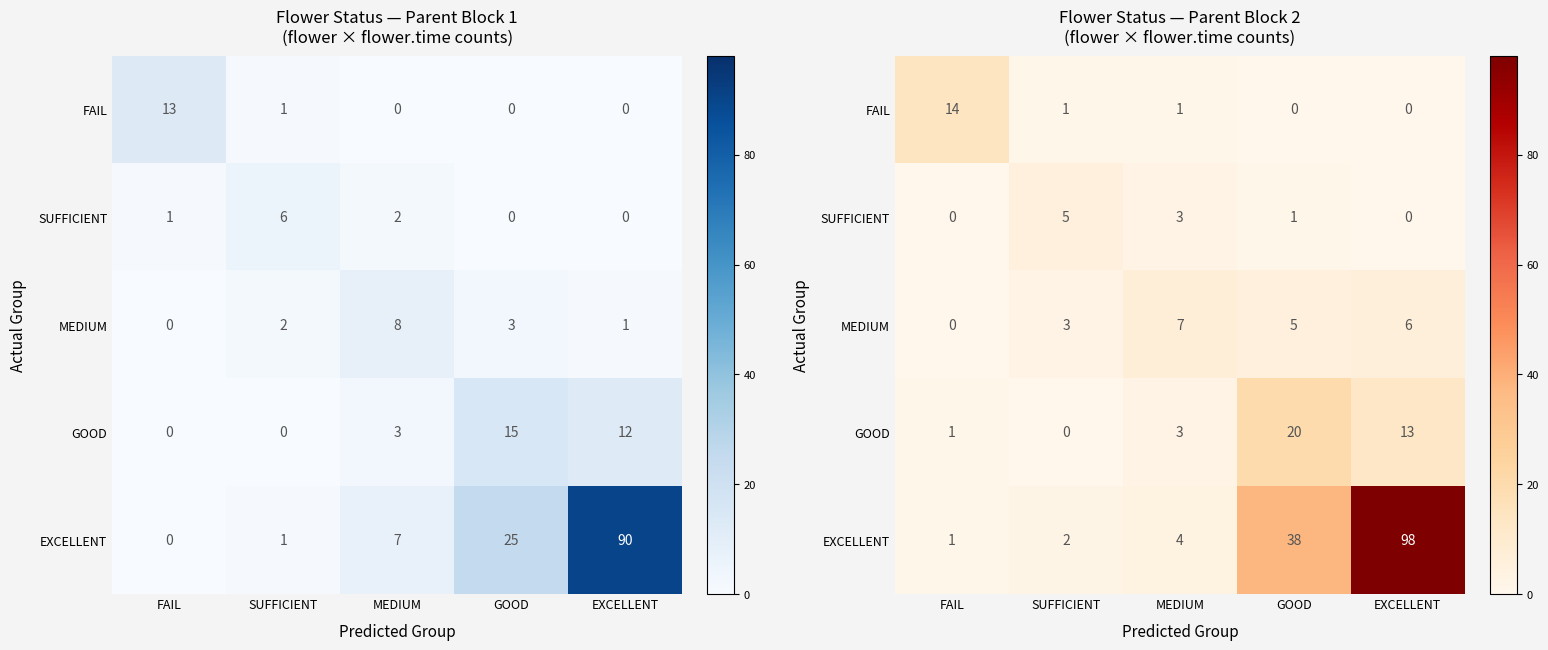

What is the difference between the maximum and minimum values in the MEDIUM series?

7